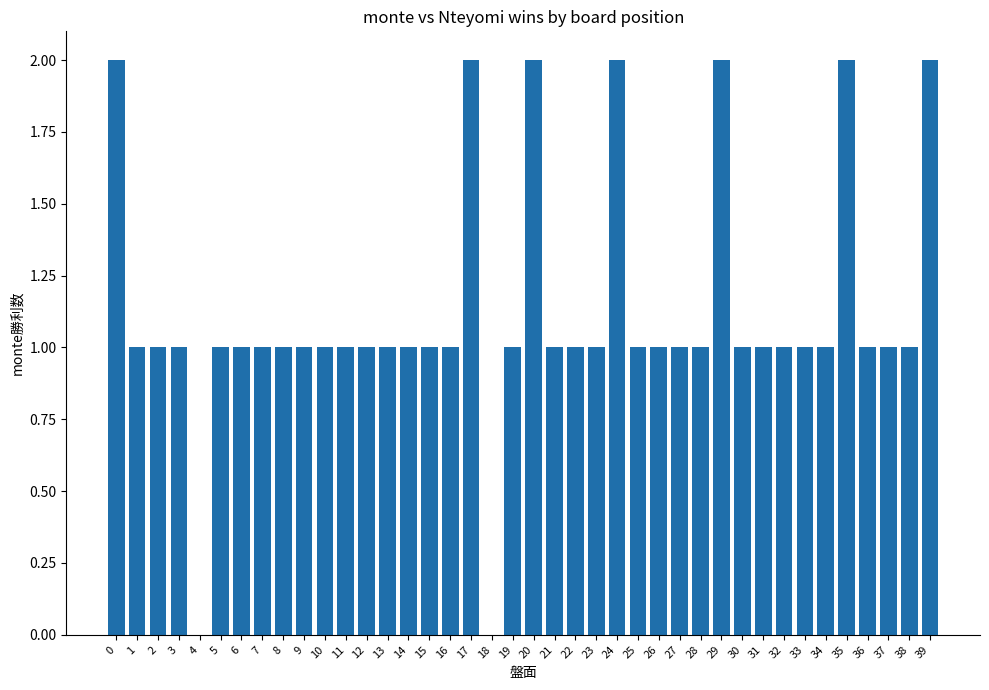

The chart shows a value of 0 at 3. True or false?

False